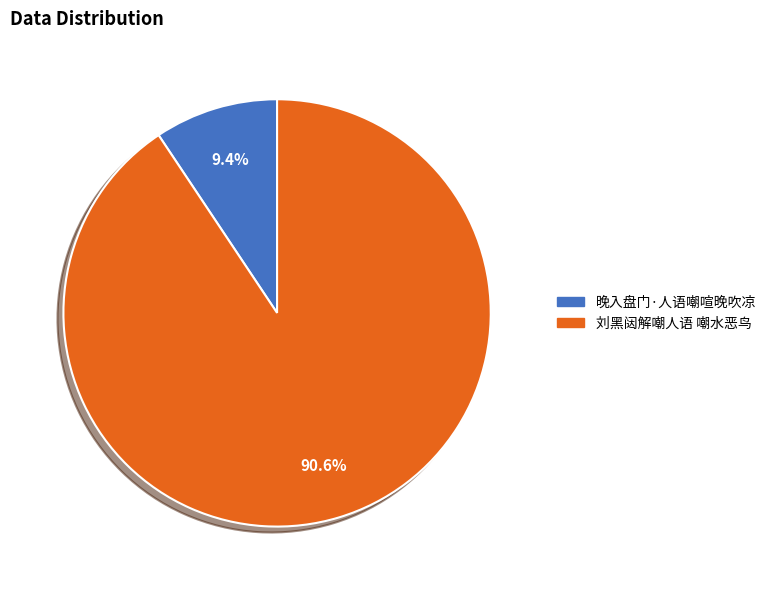

Rank the categories by value from highest to lowest.

刘黑闼解嘲人语 嘲水恶鸟, 晚入盘门·人语嘲喧晚吹凉